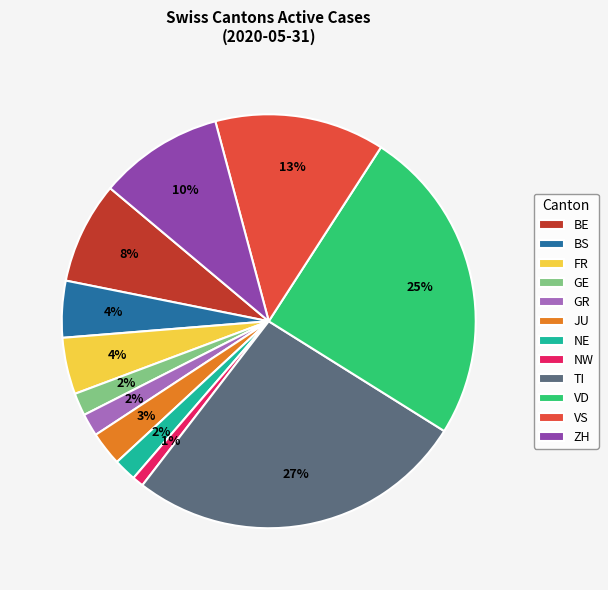

What is the ratio of the value at NW to the value at GR?

0.5